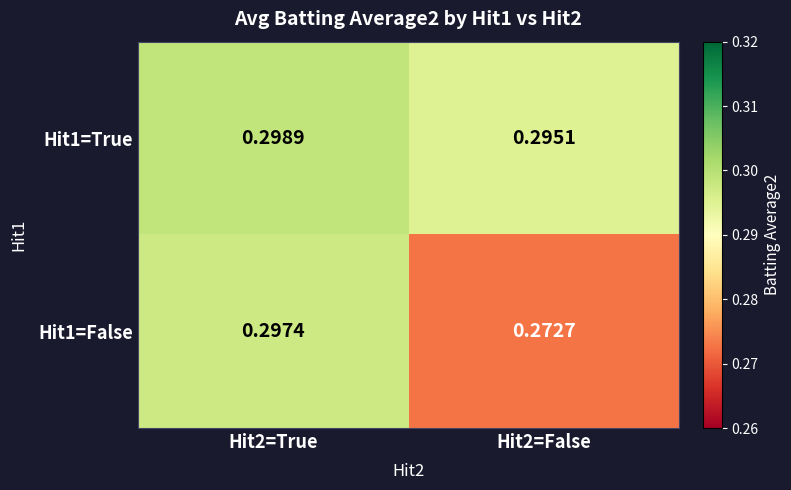

Reading left to right, extract all data points from this chart.

Hit1=True: Hit2=True=0.3	Hit2=False=0.3
Hit1=False: Hit2=True=0.3	Hit2=False=0.3